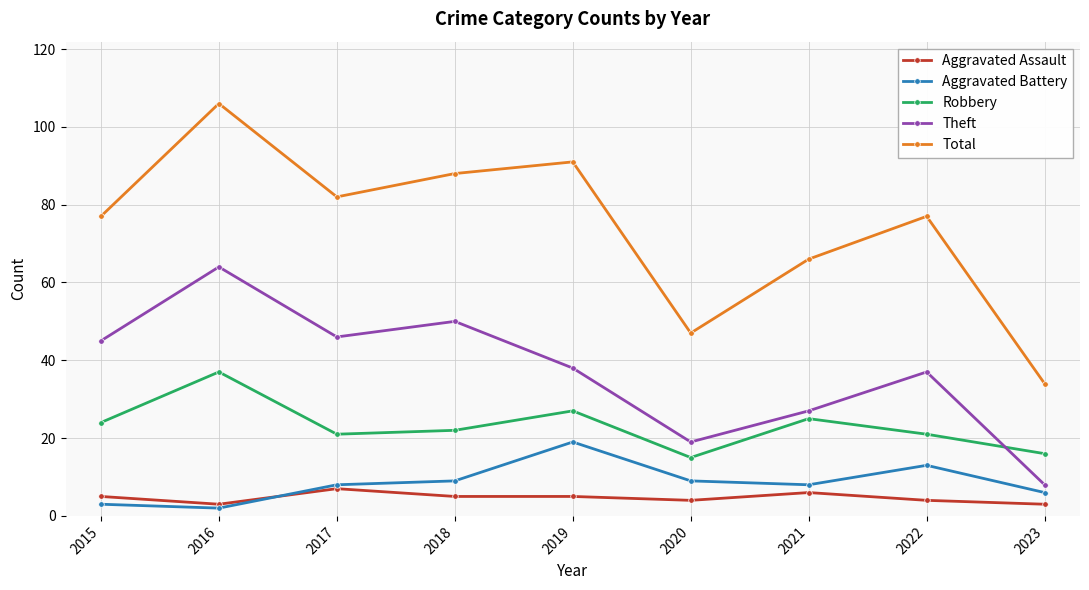

Which series has the largest range (max minus min)?

Total